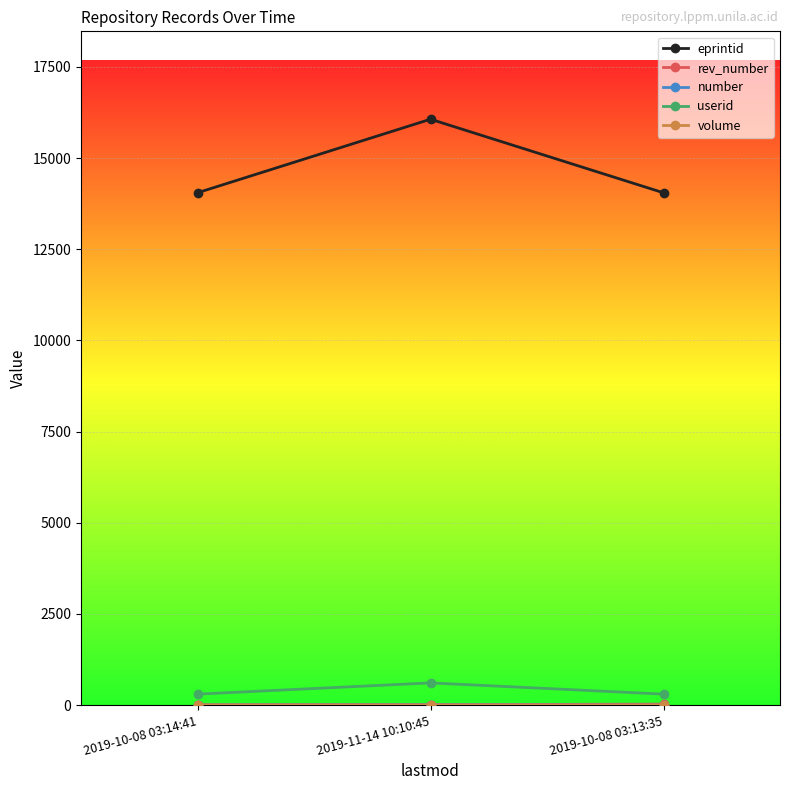

How many lines are shown in the chart?

5